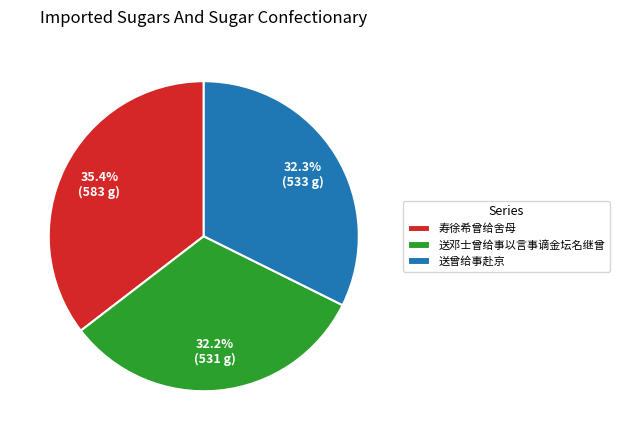

How many segments does this pie chart have?

3